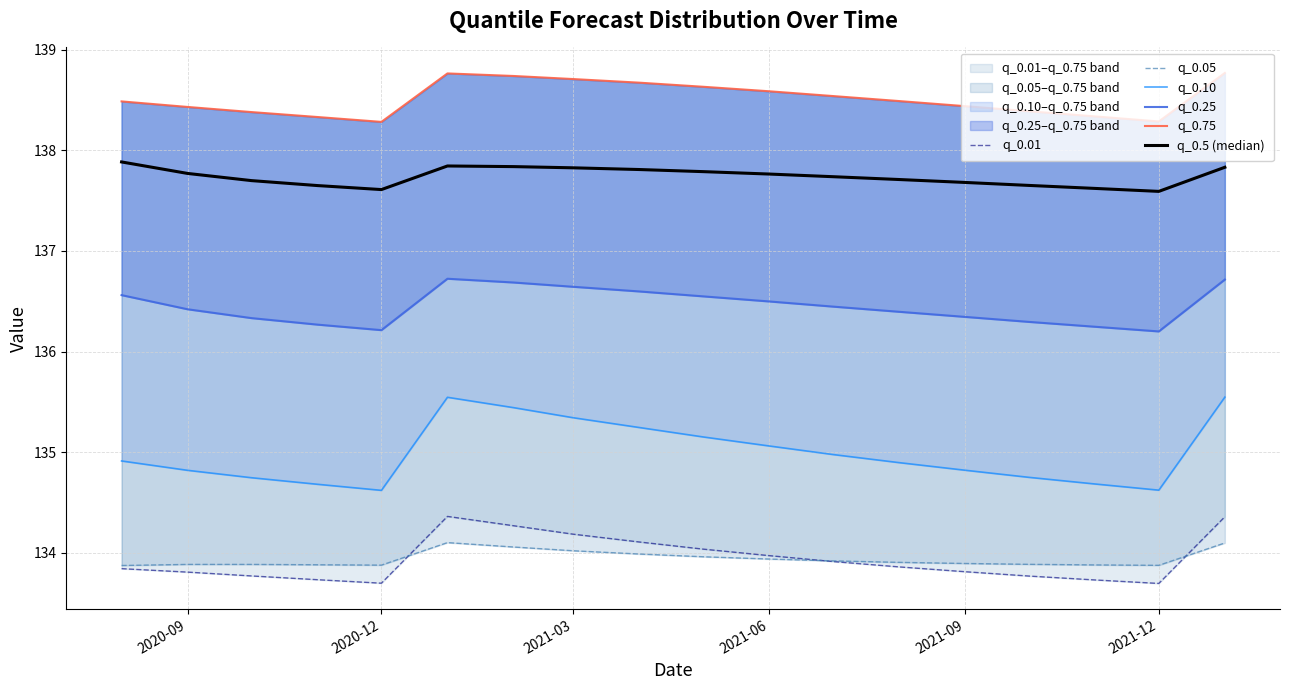

True or false: q_0.01 has a value of 82.5 at 2020-09.

False